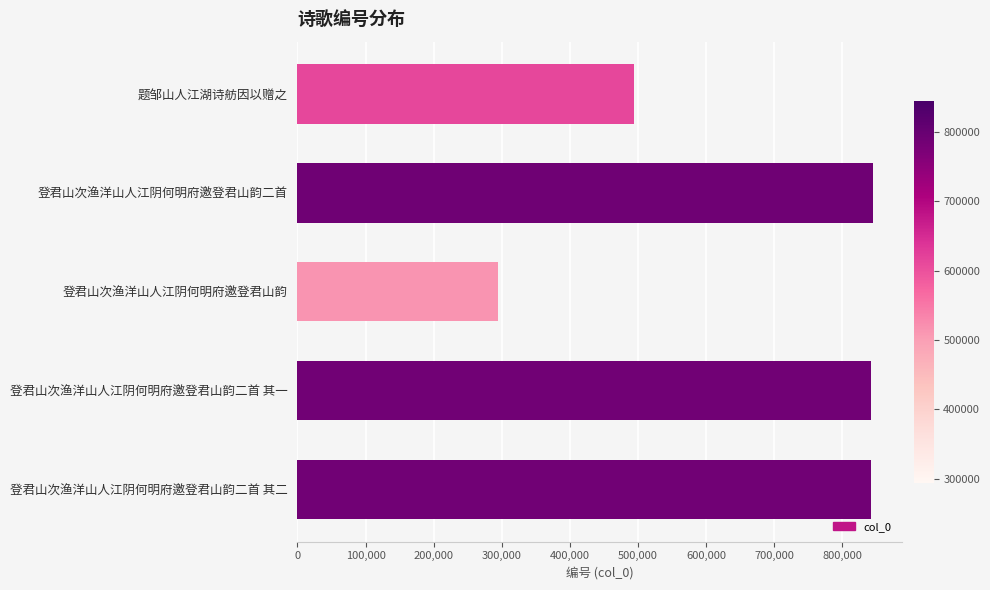

What is the approximate value at 题邹山人江湖诗舫因以赠之?

494314